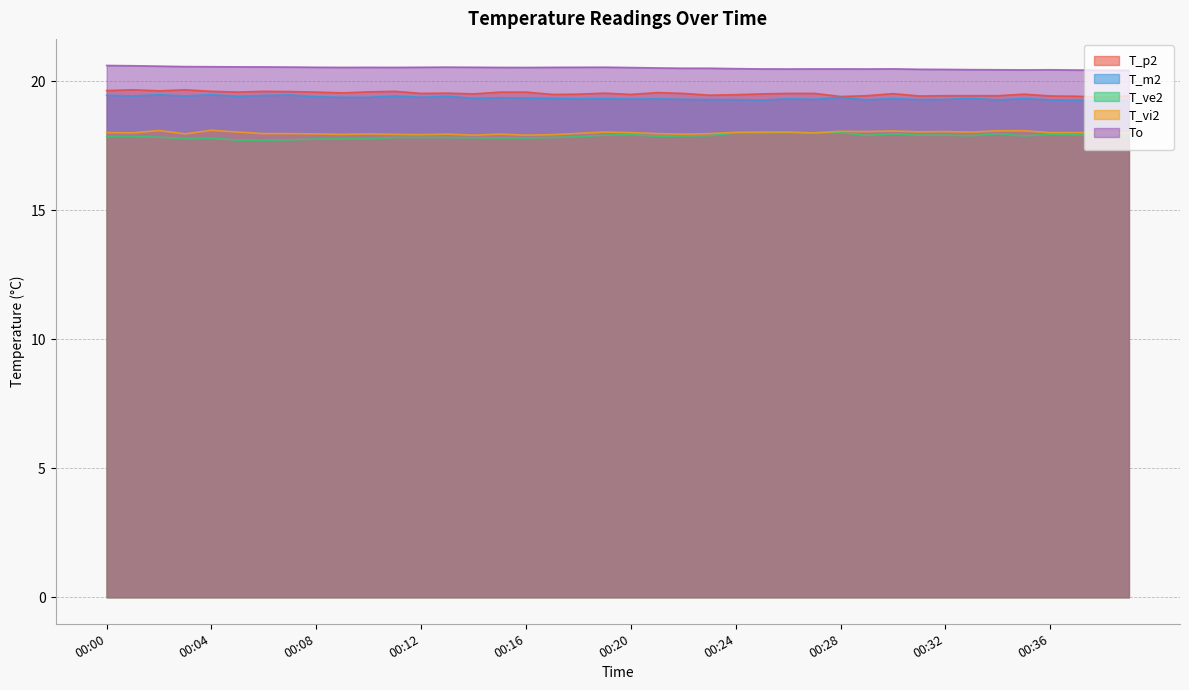

True or false: T_p2 and T_ve2 intersect in this chart.

False